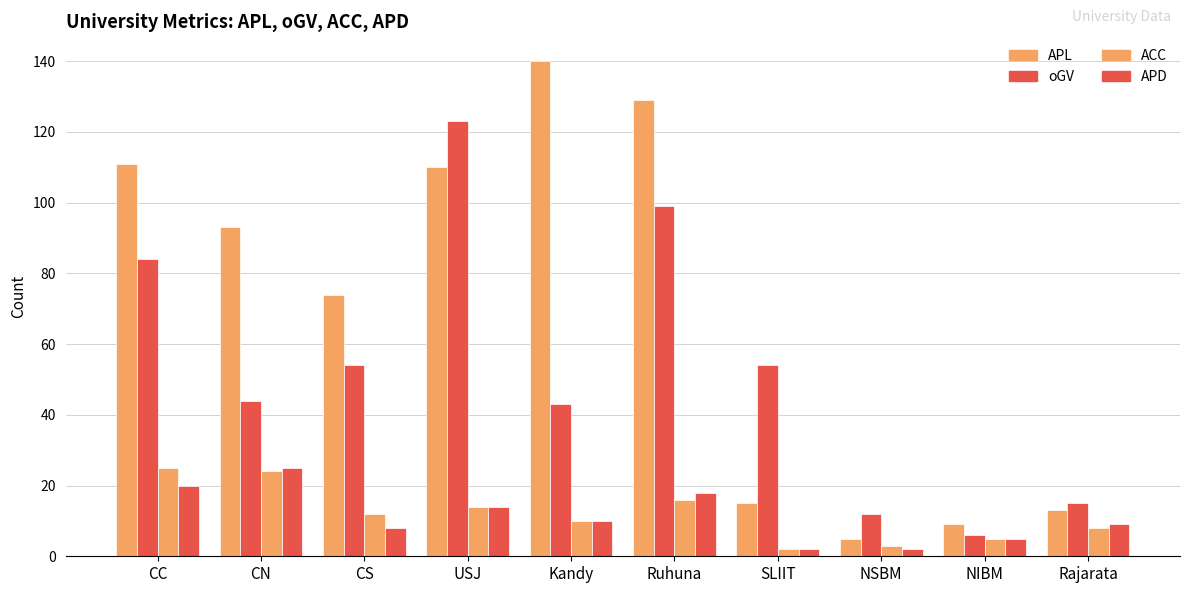

What is the approximate value of ACC at Ruhuna?

16